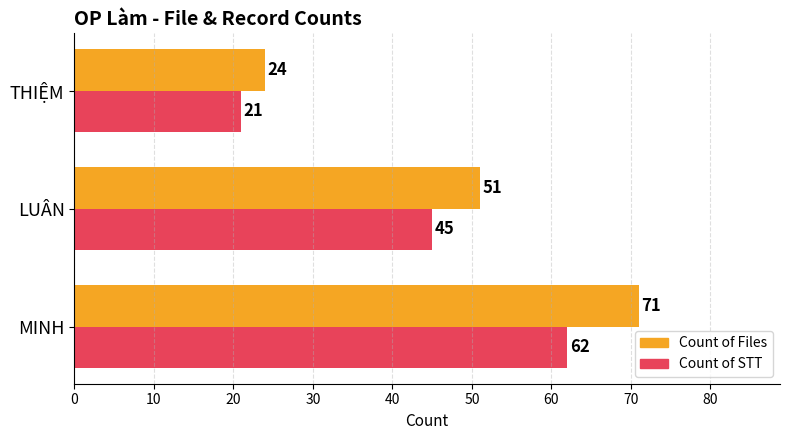

Which series has the largest range (max minus min)?

Count of Files